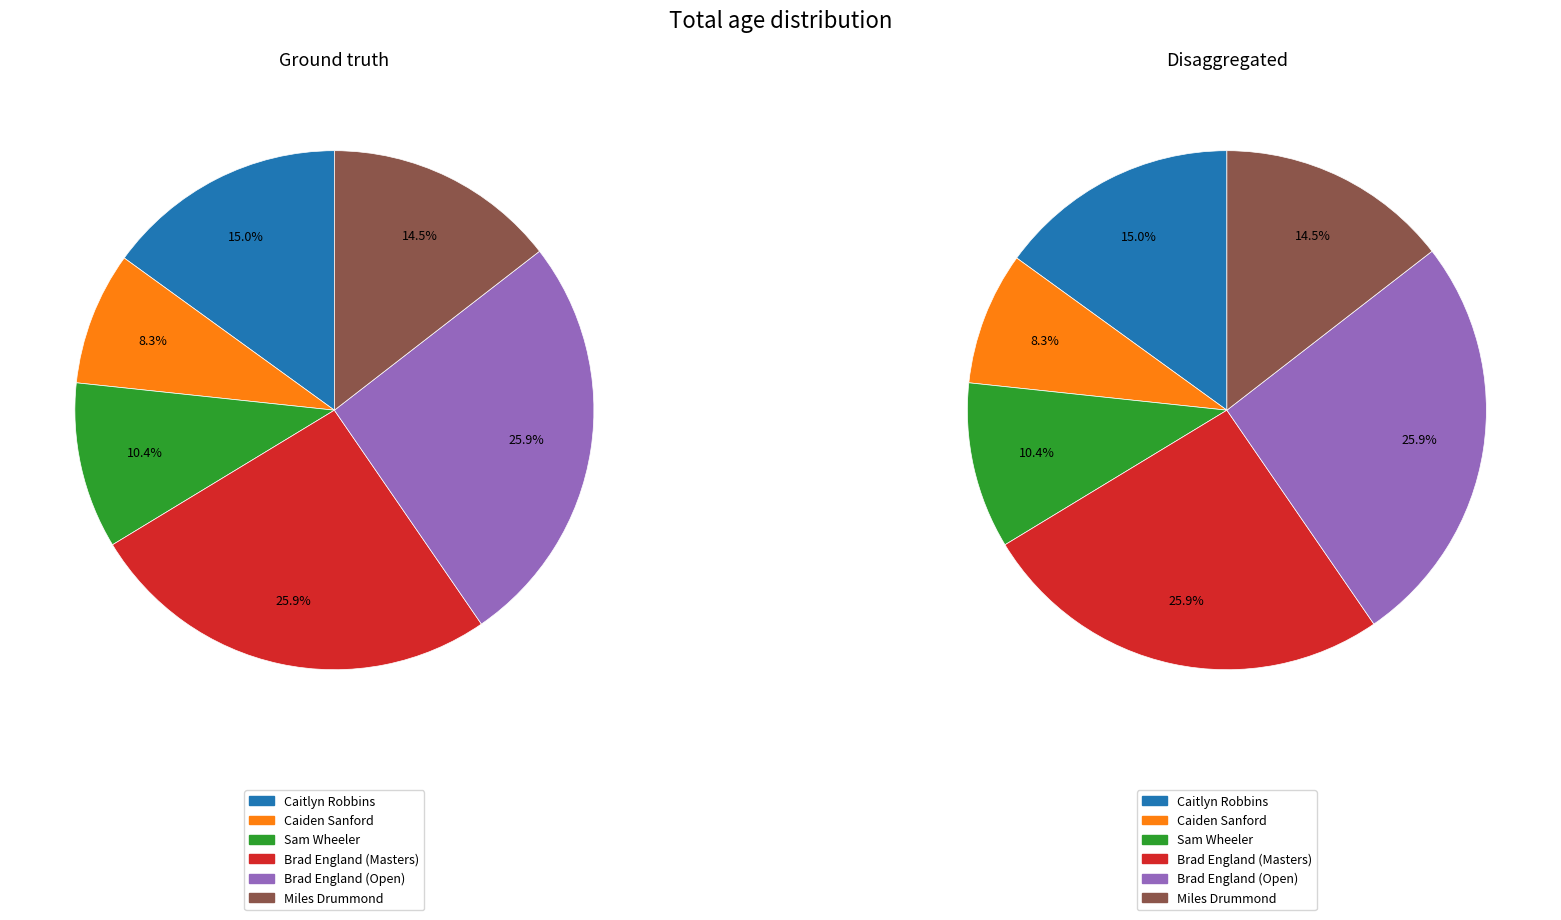

What is the smallest slice in the pie chart?

Caiden Sanford